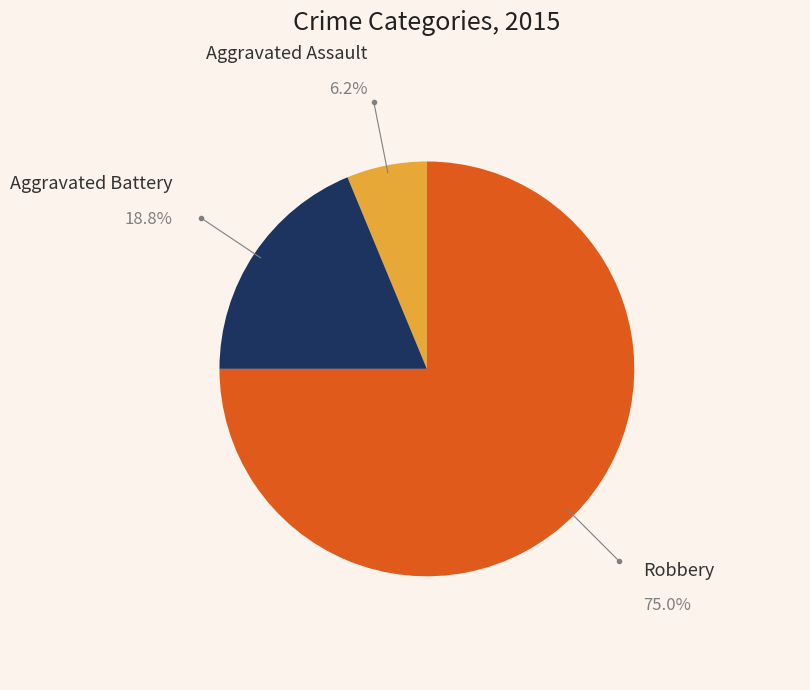

The Robbery slice represents 84% of the pie. True or false?

False